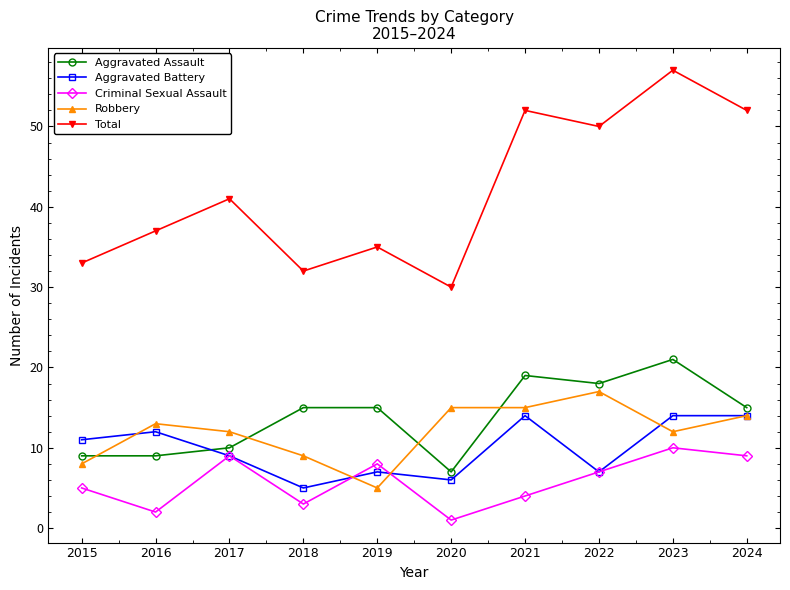

How many categories are shown in the chart?

10